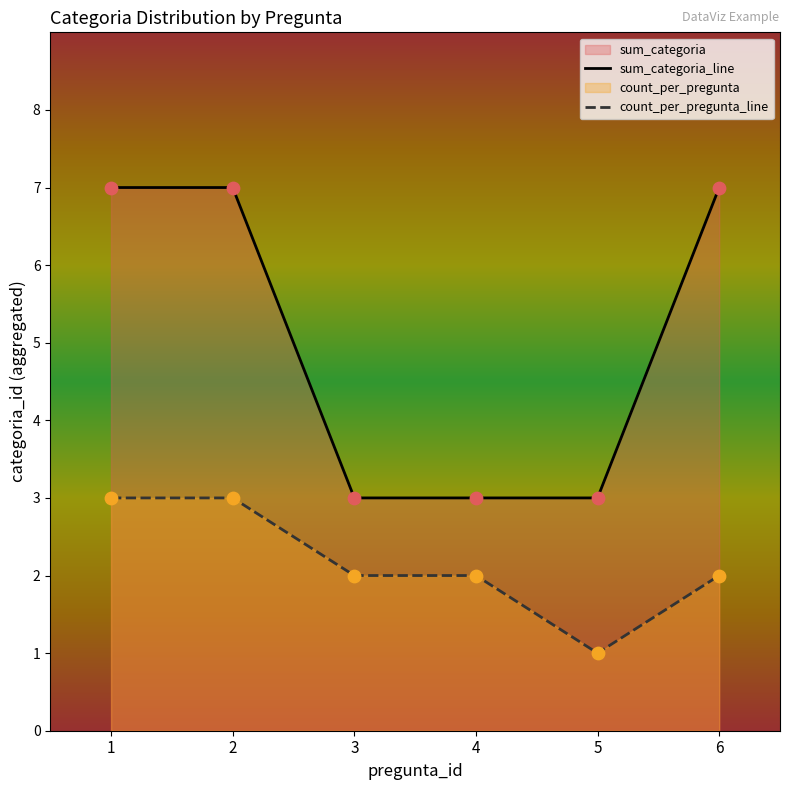

Which series has the largest total across all categories?

sum_categoria_line